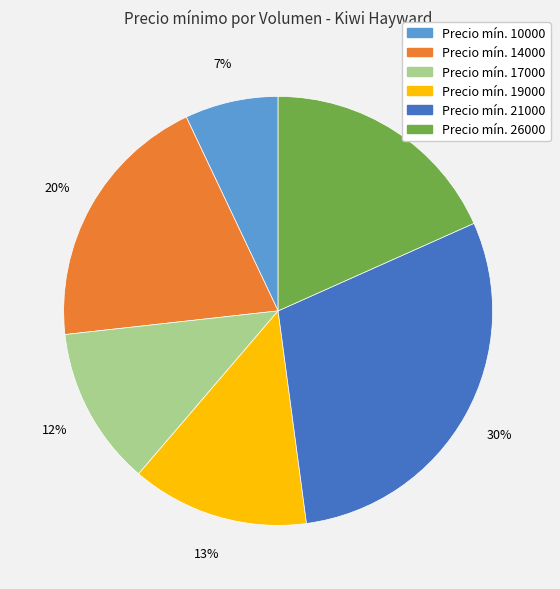

To the nearest percent, what is the average slice percentage?

17%